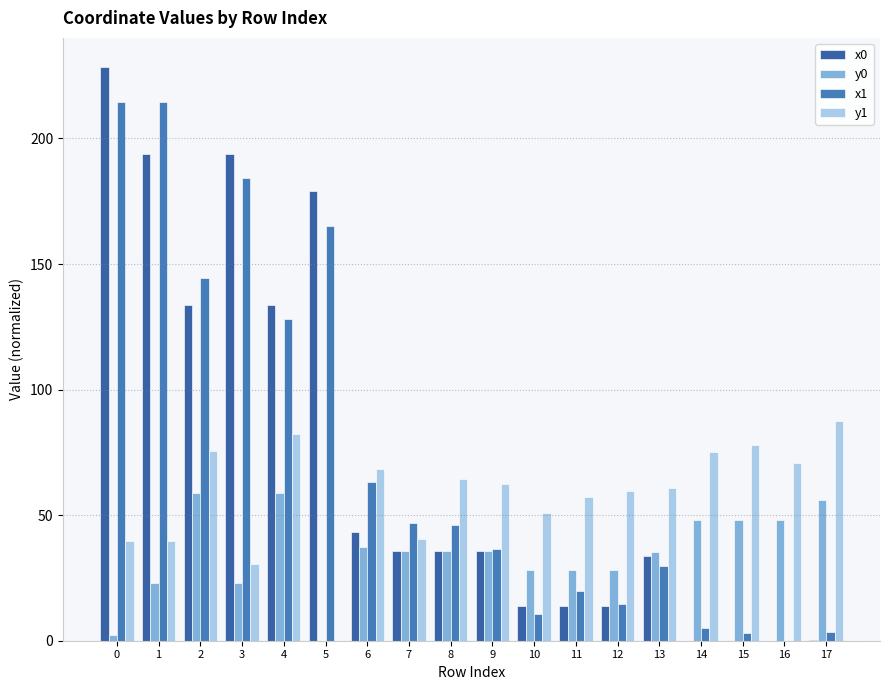

Which series changed the most between 2 and 15?

x1